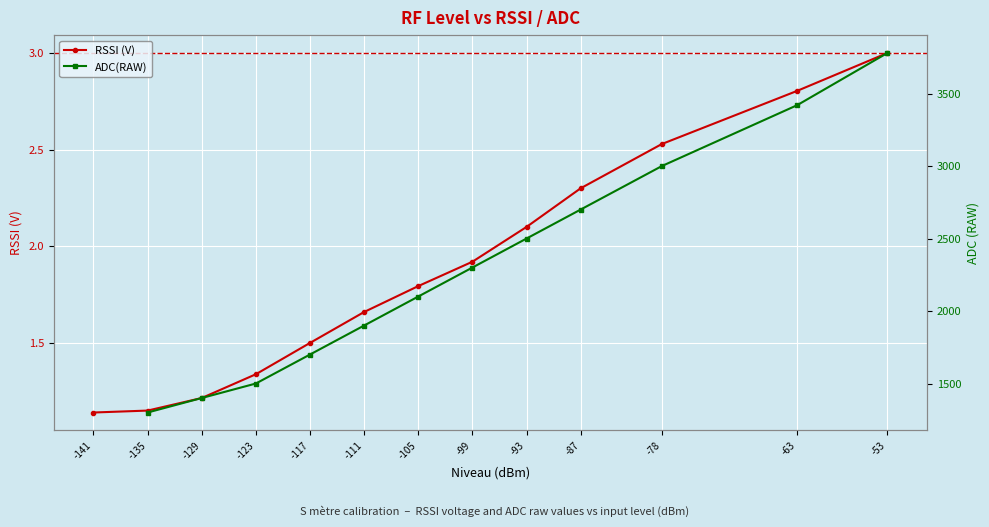

How many lines are shown in the chart?

2